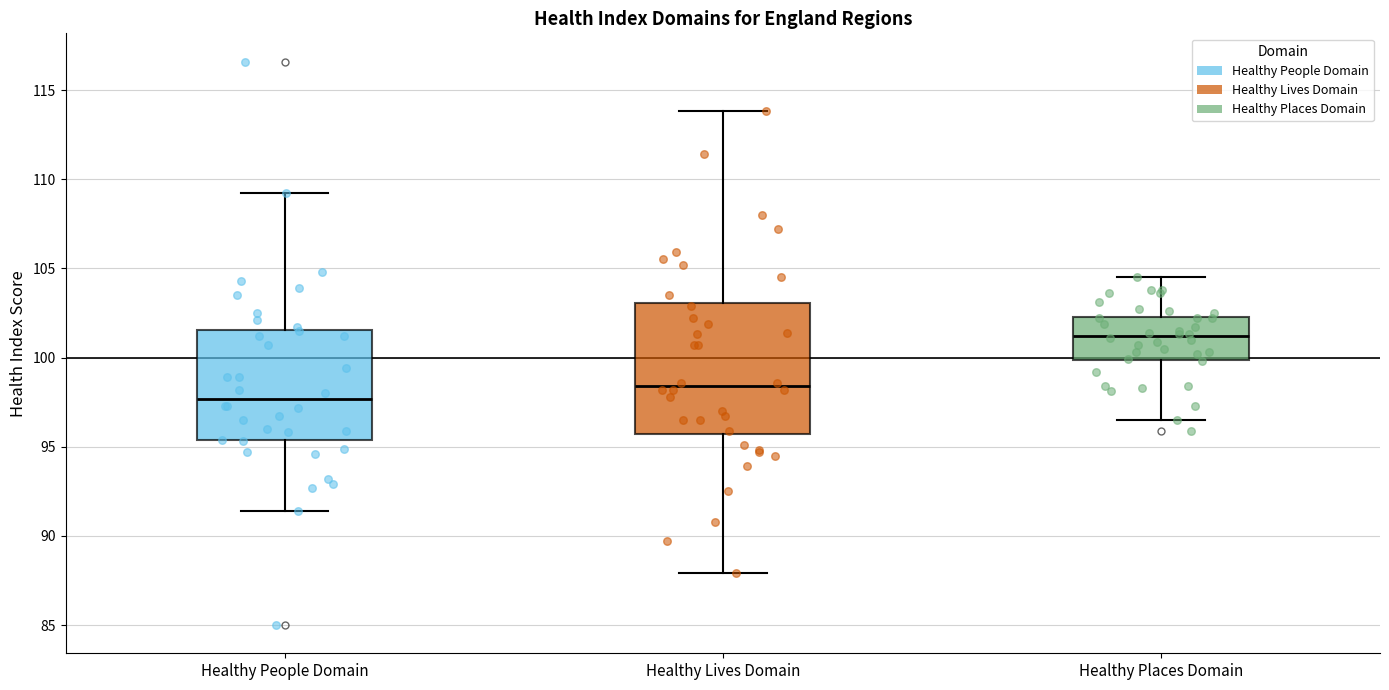

Reading left to right, transcribe this box plot: for each box, give where its median line is, the range the box spans, and where its two whiskers end, as read against the y-axis. The values are not printed on the chart, so give them approximately, as read against the axis.

Healthy People Domain: median 97.5, box 95.5 to 101.5, whiskers 91.5 to 109.0
Healthy Lives Domain: median 98.5, box 95.5 to 103.0, whiskers 88.0 to 114.0
Healthy Places Domain: median 101.0, box 100.0 to 102.5, whiskers 96.5 to 104.5